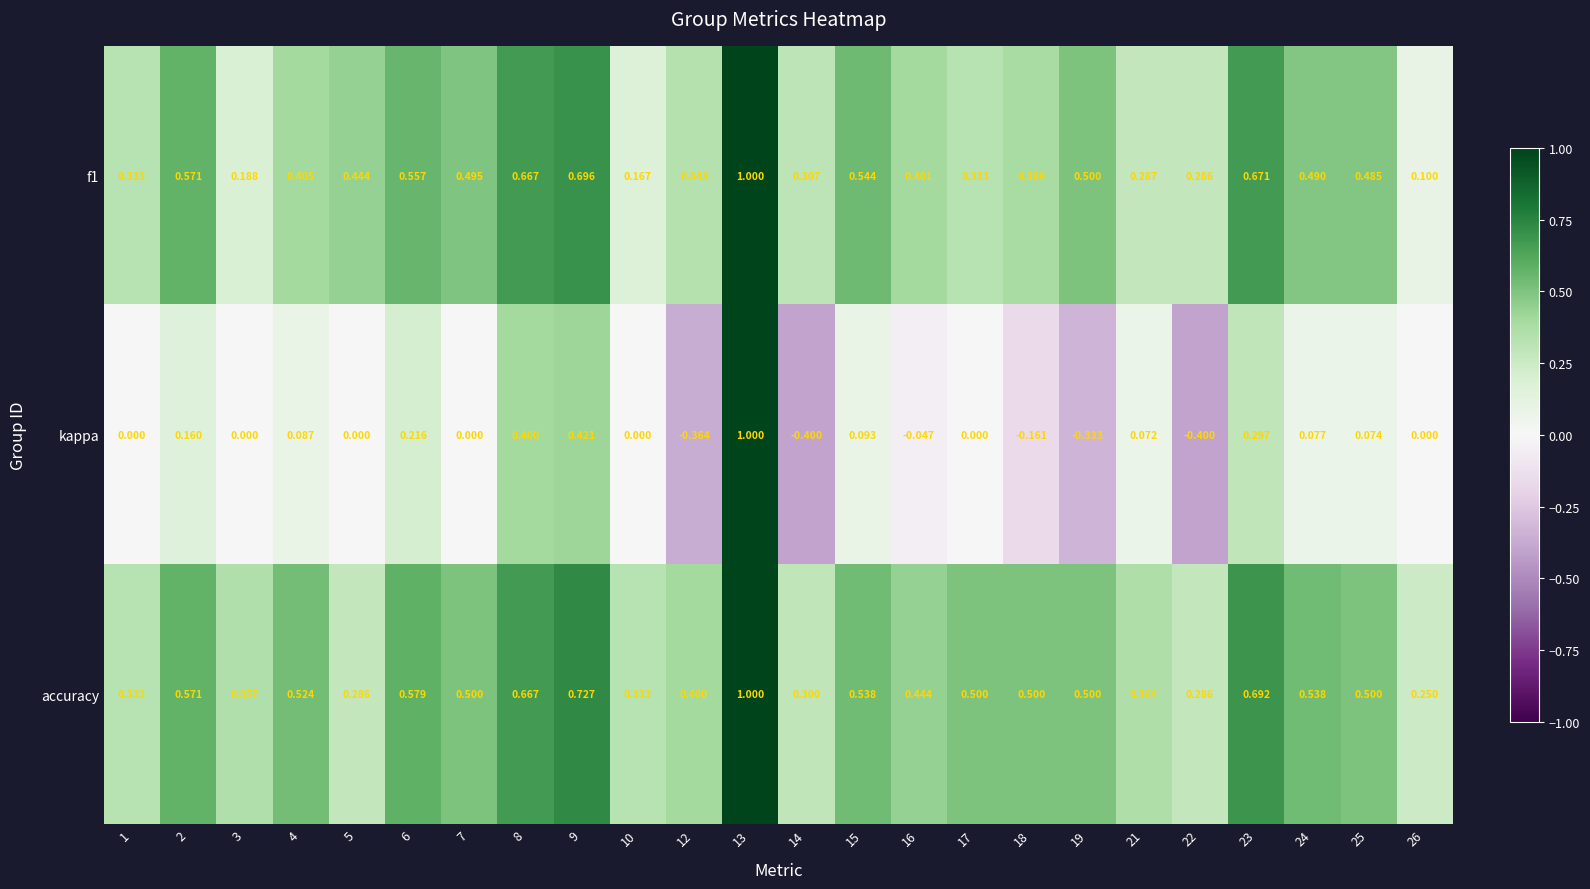

Which series changed the most between 1 and 18?

accuracy